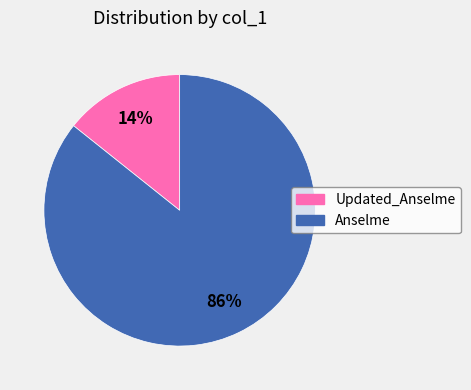

Do Anselme and Updated_Anselme together represent more than half of the pie?

Yes